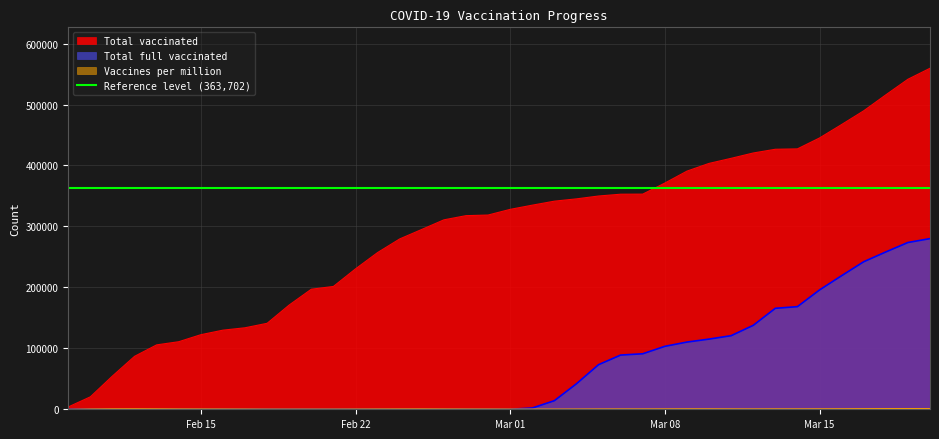

What is the total value across all series at 2021-02-14?

111510